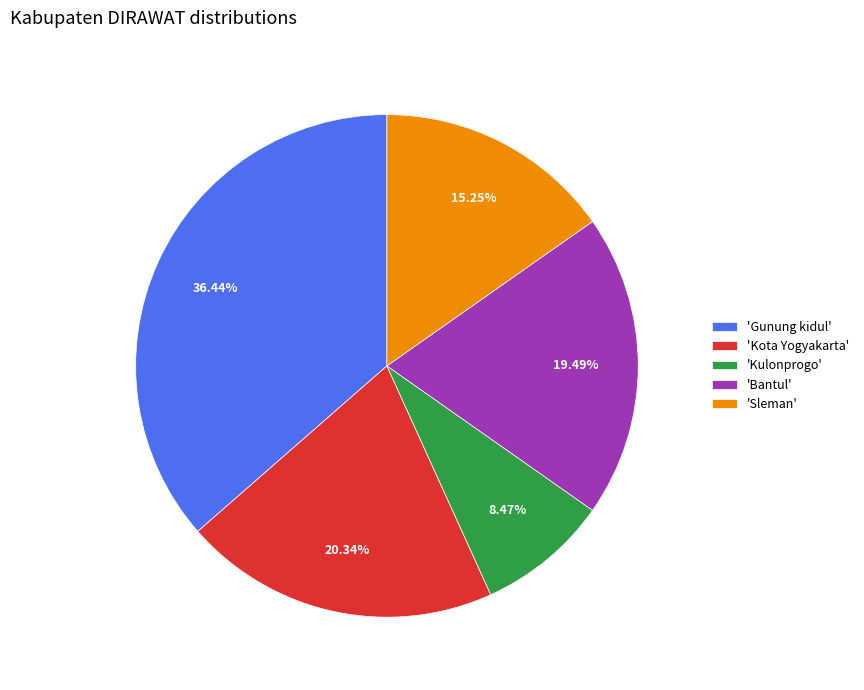

Which category has the biggest portion of the pie?

'Gunung kidul'